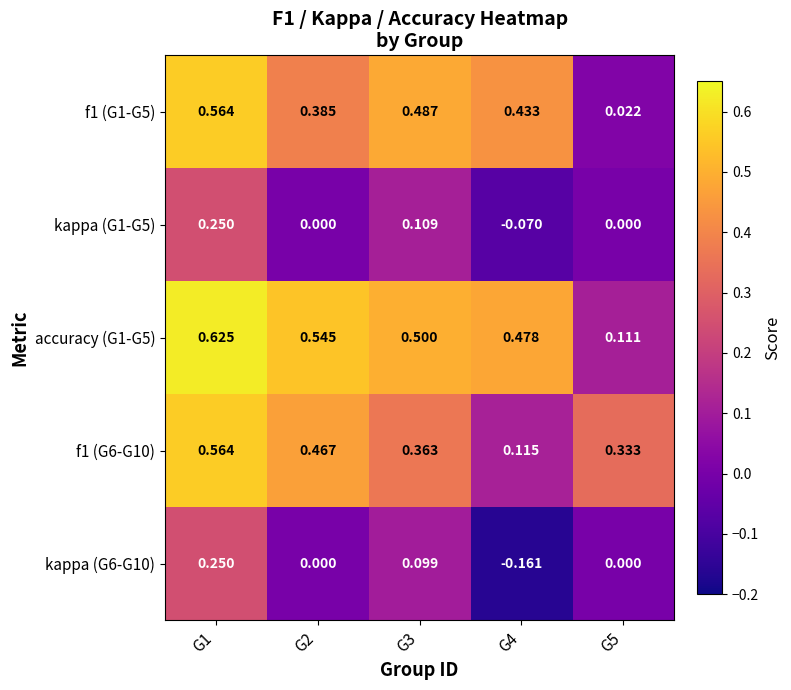

Is the value of kappa (G1-G5) at G4 greater than the value of f1 (G1-G5) at G2?

No